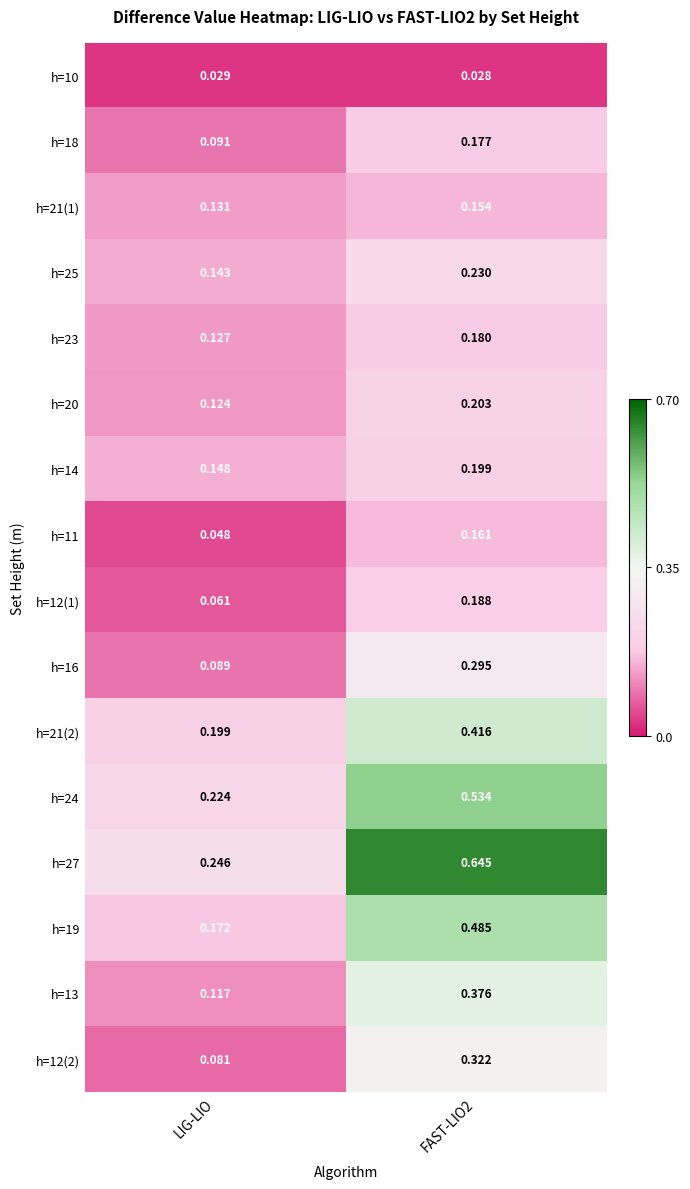

How many series are shown in this chart?

16